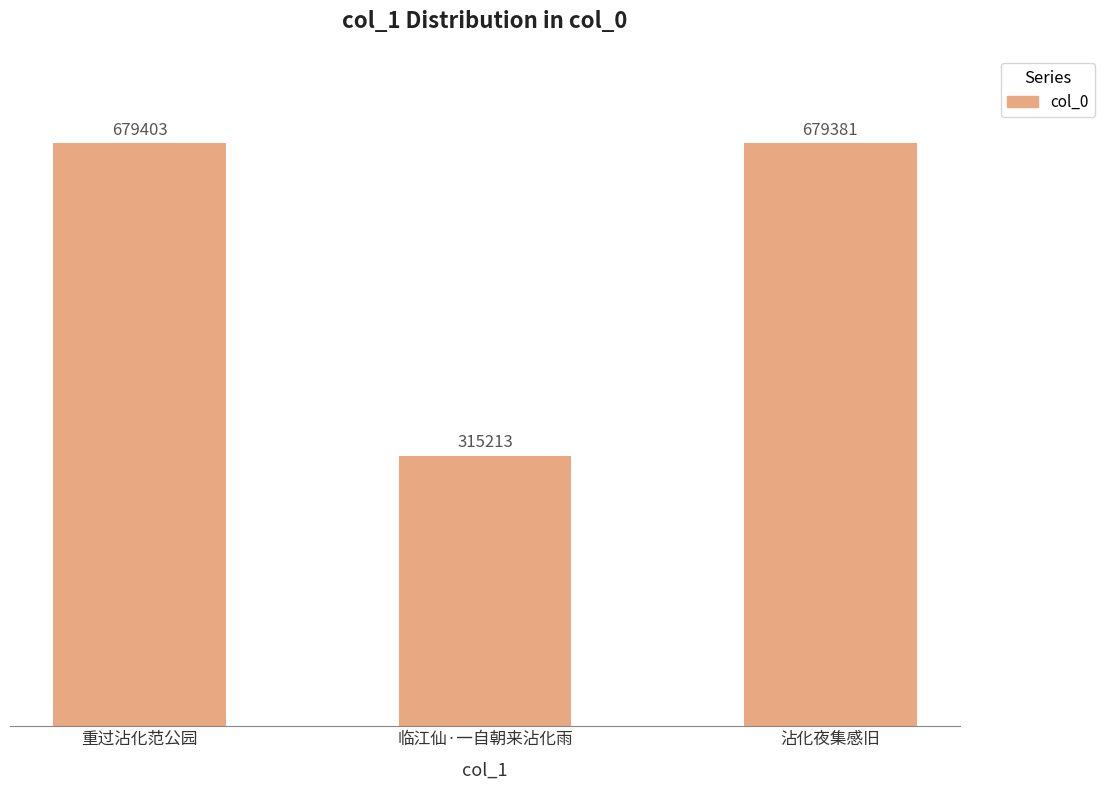

List the labels in order of value, smallest first.

临江仙·一自朝来沾化雨, 沾化夜集感旧, 重过沾化范公园